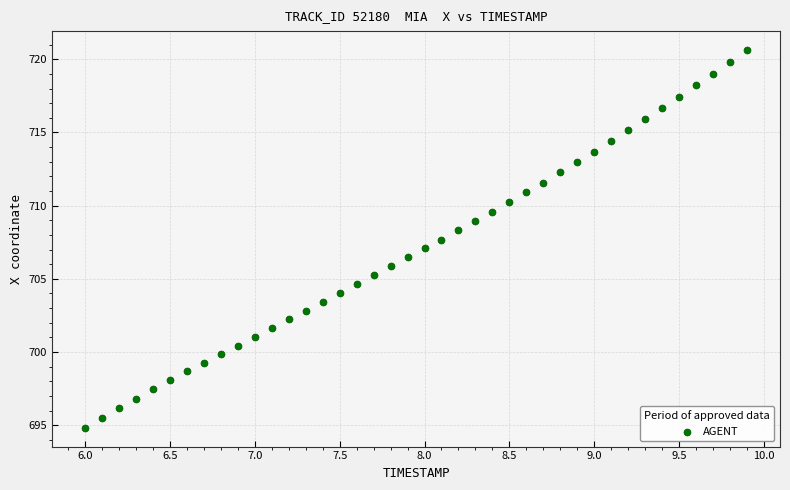

What is the range of X values (max minus min)?

3.9